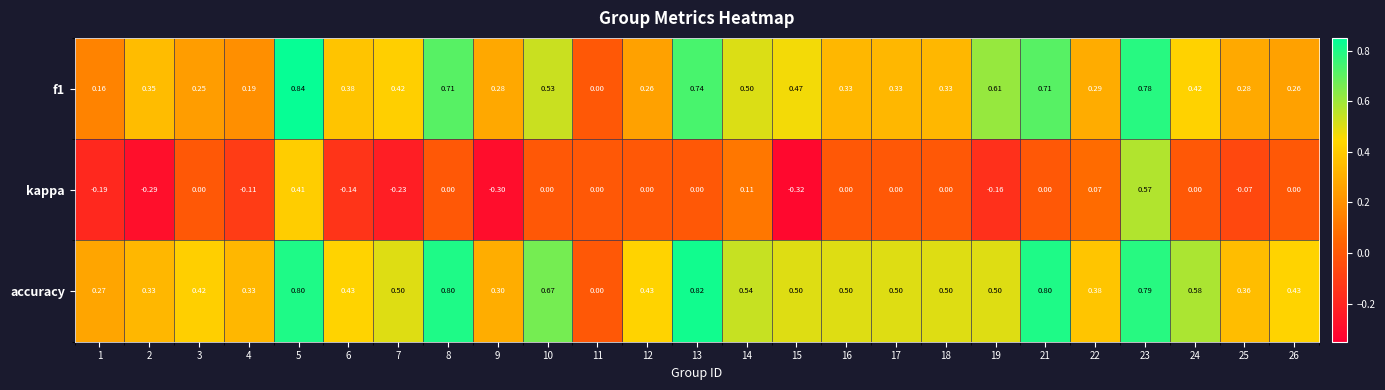

Which series changed the most between 12 and 22?

kappa